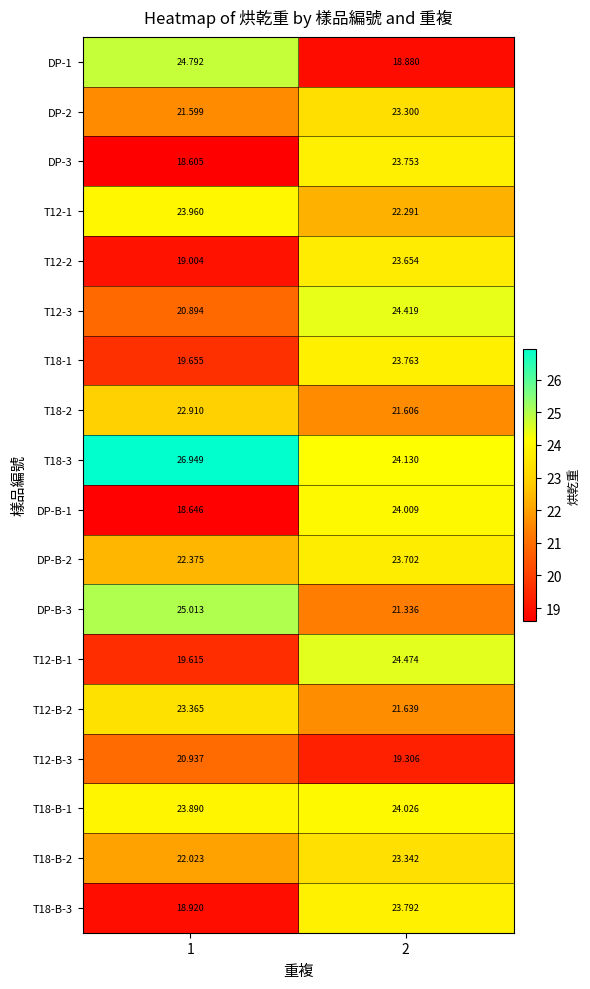

How many series are shown in this chart?

18